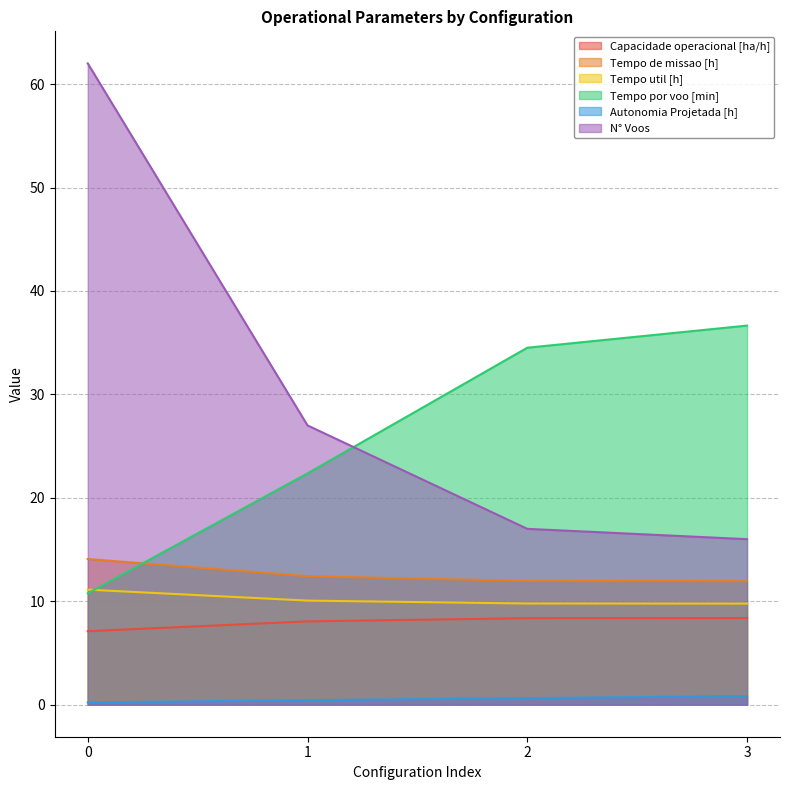

Reading right to left, transcribe all the data shown in this chart.

Capacidade operacional [ha/h]: 3=8.4	2=8.4	1=8.1	0=7.1
Tempo de missao [h]: 3=11.9	2=12.0	1=12.4	0=14.1
Tempo util [h]: 3=9.8	2=9.8	1=10.1	0=11.1
Tempo por voo [min]: 3=36.6	2=34.5	1=22.4	0=10.8
Autonomia Projetada [h]: 3=0.8	2=0.6	1=0.4	0=0.2
N° Voos: 3=16.0	2=17.0	1=27.0	0=62.0